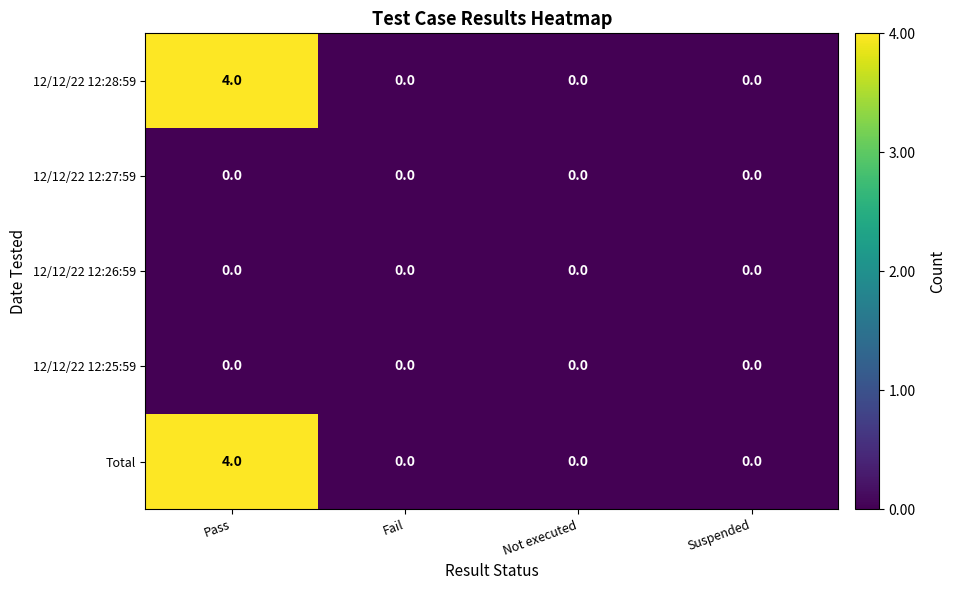

Is the value of 12/12/22 12:25:59 at Not executed greater than the value of 12/12/22 12:28:59 at Pass?

No